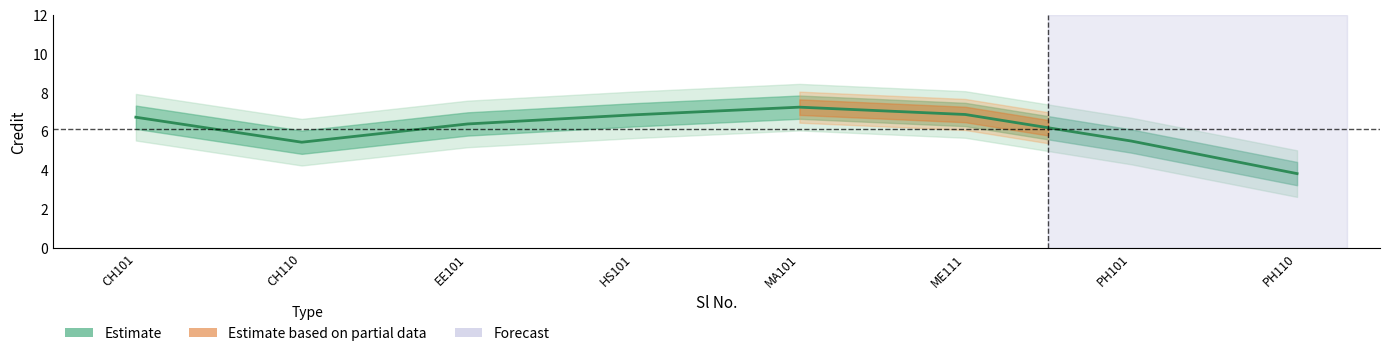

What is the difference between the maximum and minimum values?

3.4